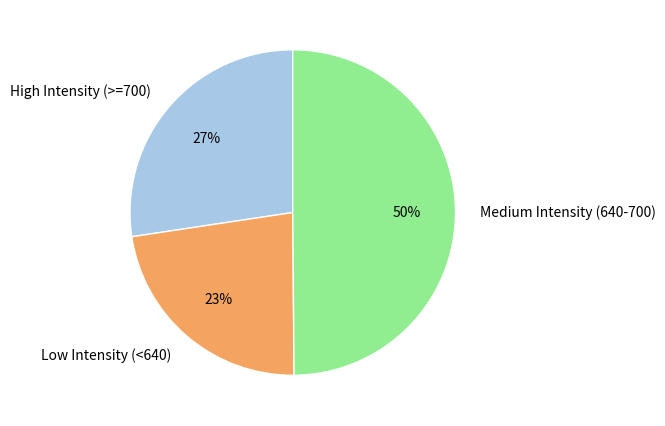

What percentage is the Medium Intensity (640-700) slice, to the nearest percent?

50%